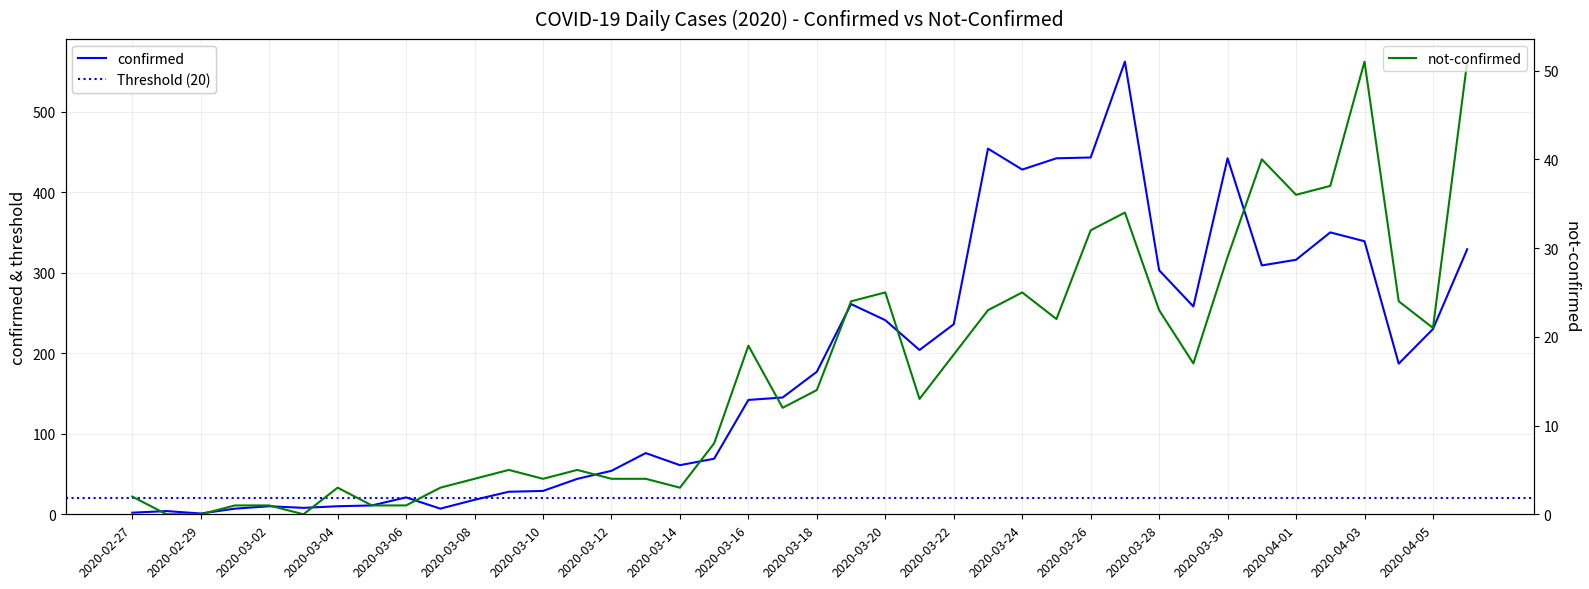

Reading left to right, transcribe all the data shown in this chart.

confirmed: 2	4	1	7	10	8	10	11	21	7	18	28	29	44	54	76	61	69	142	145	177	261	241	204	236	454	428	442	443	562	303	258	442	309	316	350	339	187	230	329
not-confirmed: 2	0	0	1	1	0	3	1	1	3	4	5	4	5	4	4	3	8	19	12	14	24	25	13	18	23	25	22	32	34	23	17	29	40	36	37	51	24	21	51